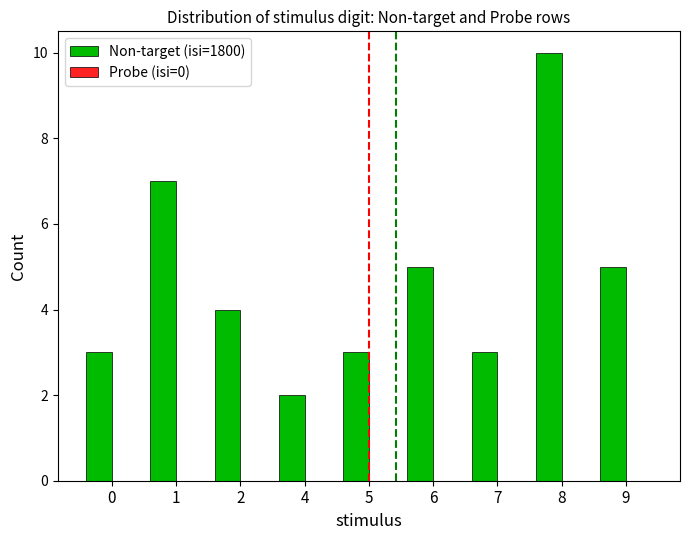

What is the difference between the maximum and second lowest values?

7